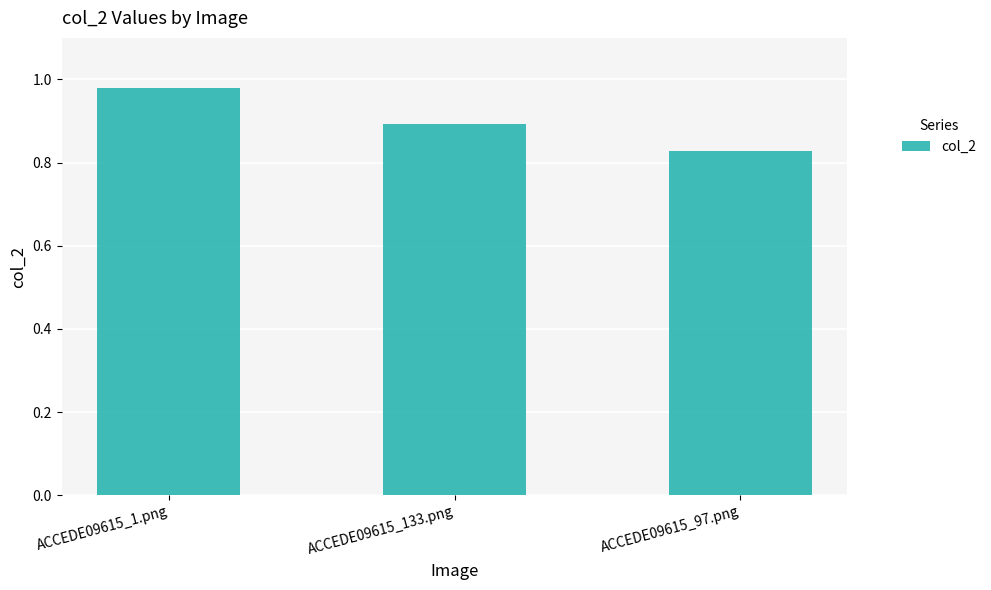

What is the average value?

0.9